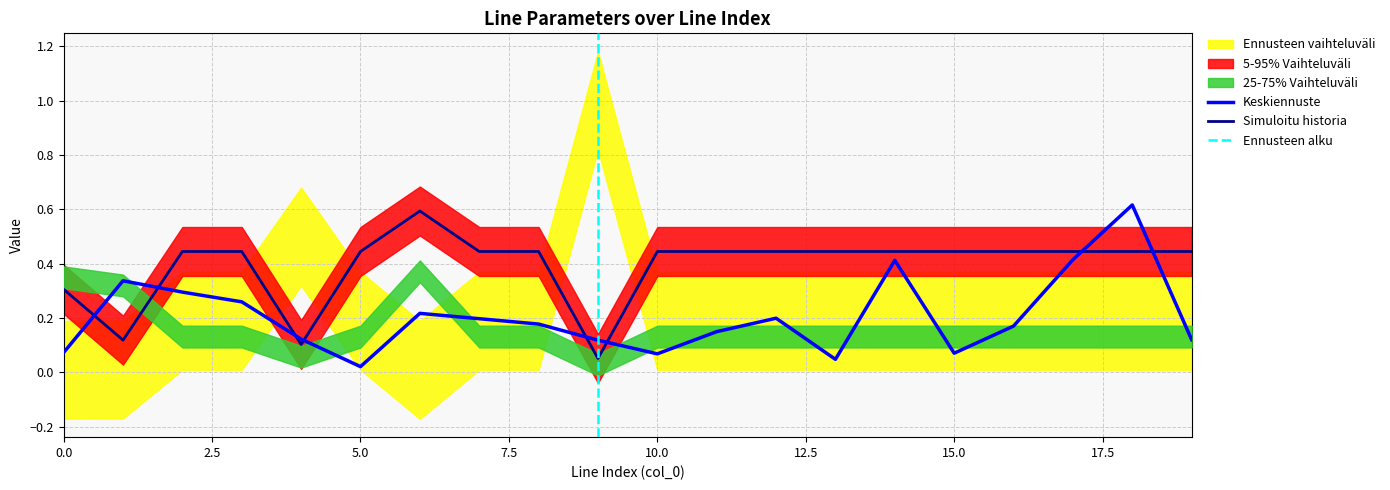

What is the difference between the highest and lowest values at 1?

0.2